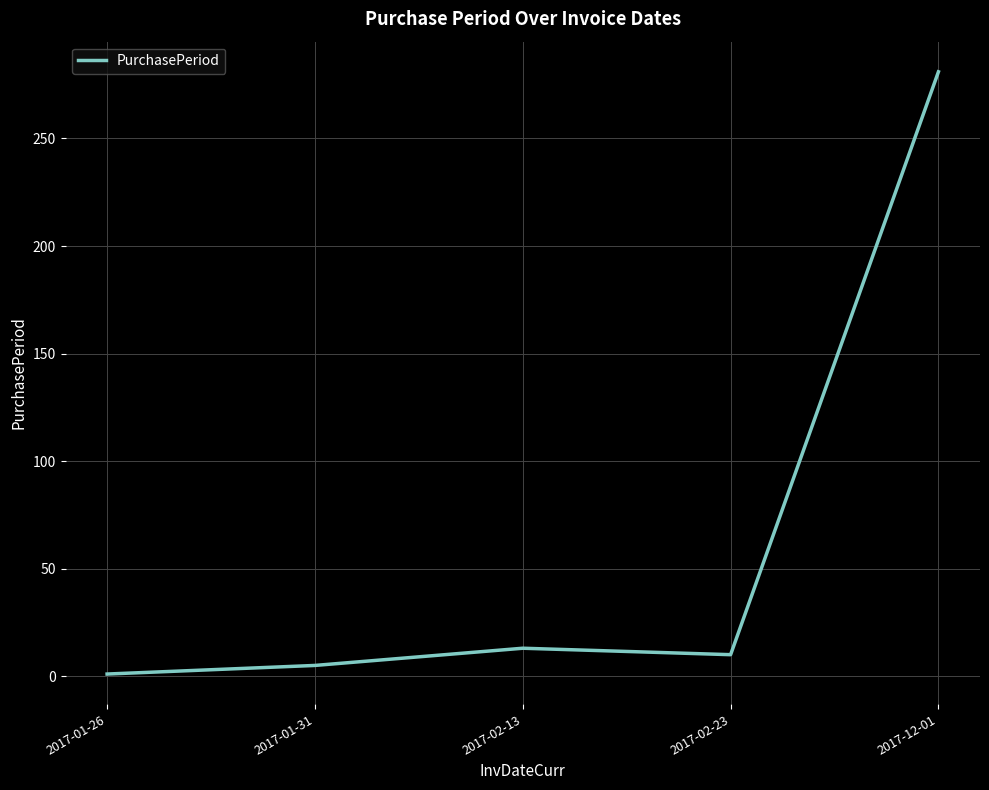

How many values are below 10?

2